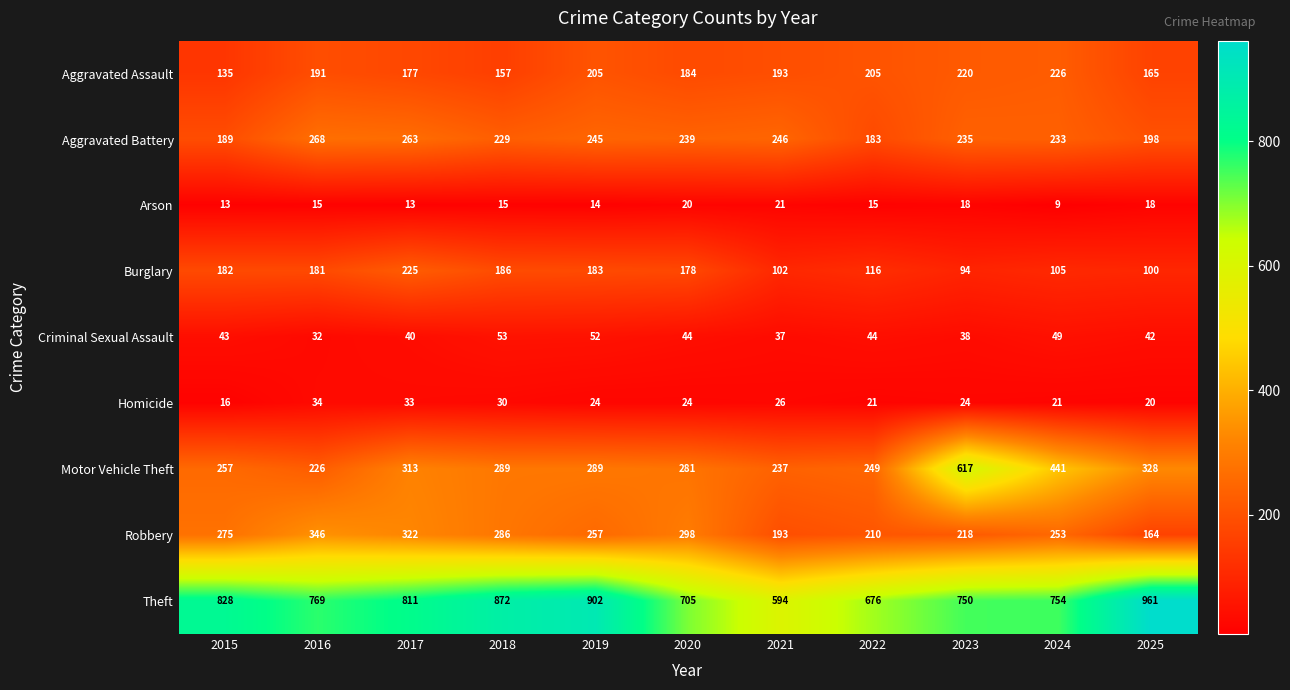

What is the total value across all series at 2022?

1719